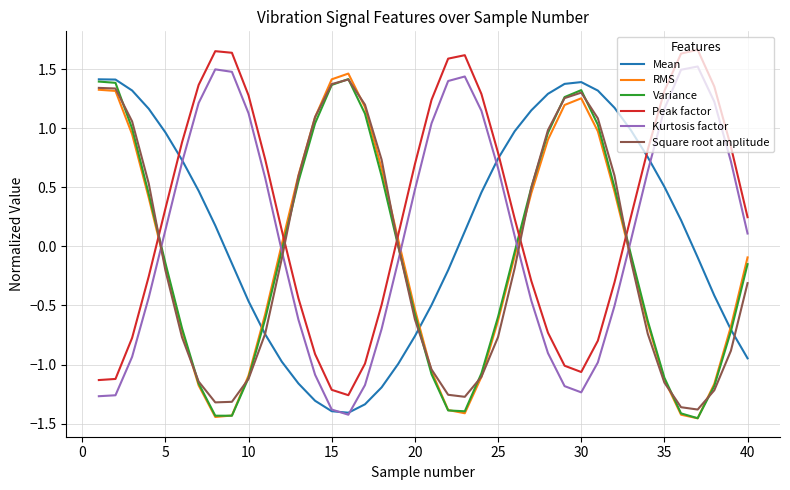

Which series has the largest total across all categories?

Peak factor